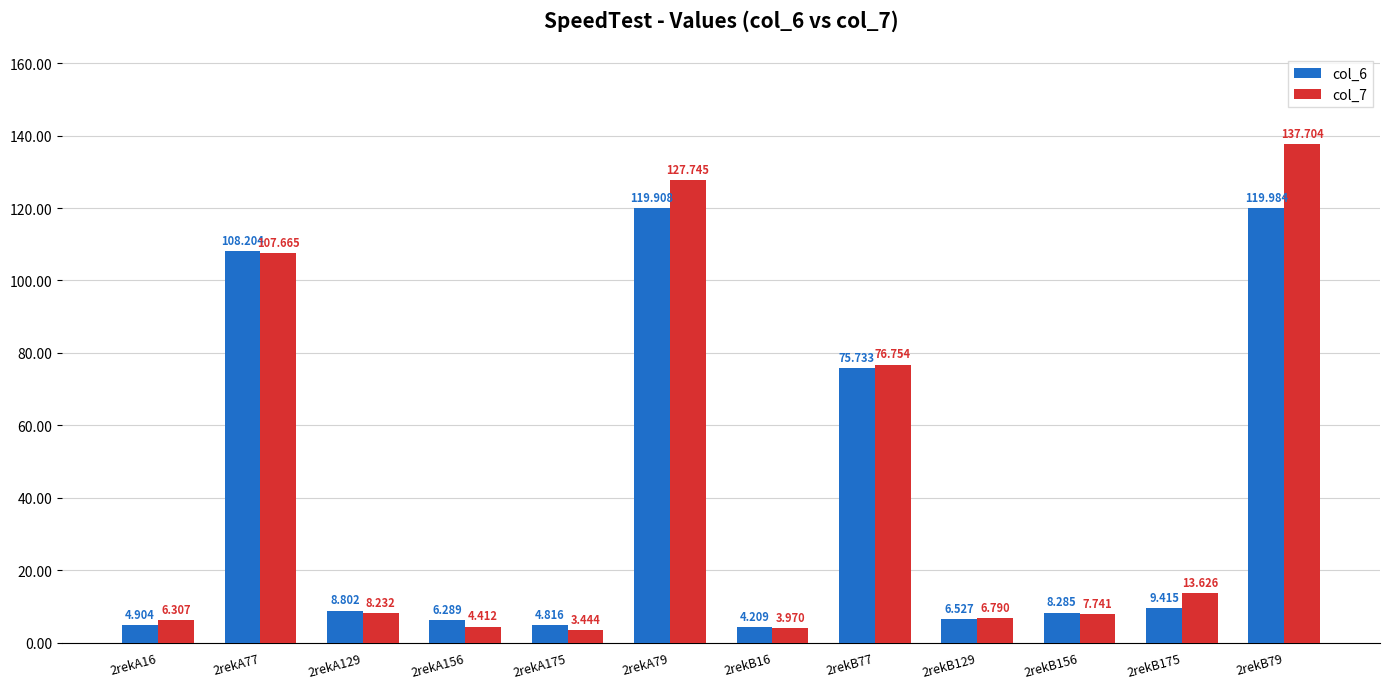

What is the spread (max minus min) of values at 2rekB156?

0.5